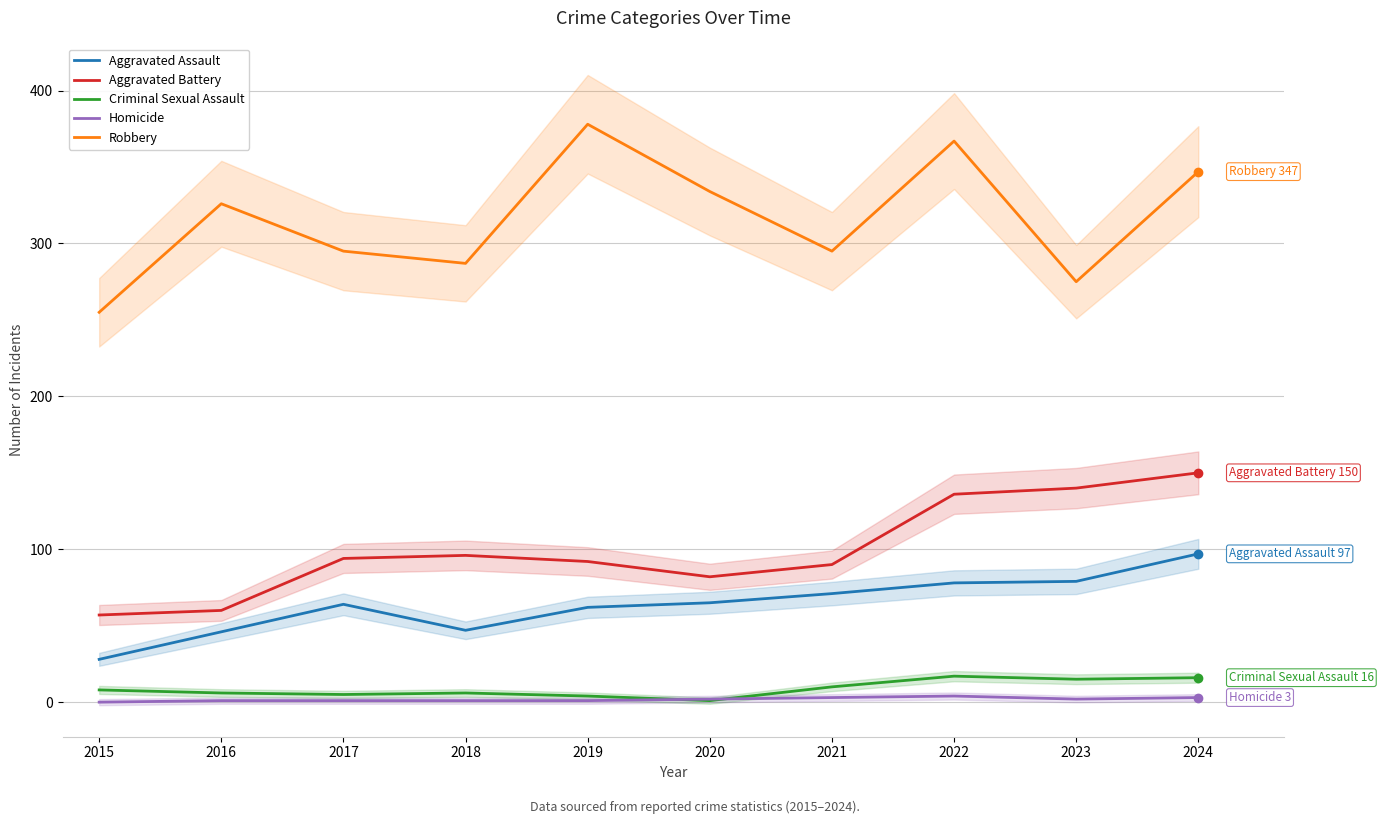

What is the difference between the Robbery values at 2022 and 2019?

11